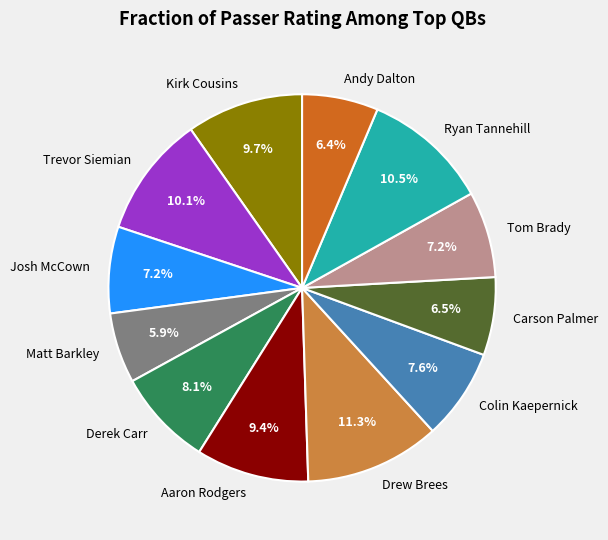

To the nearest percent, what is the difference between the Trevor Siemian and Derek Carr slice percentages?

2%